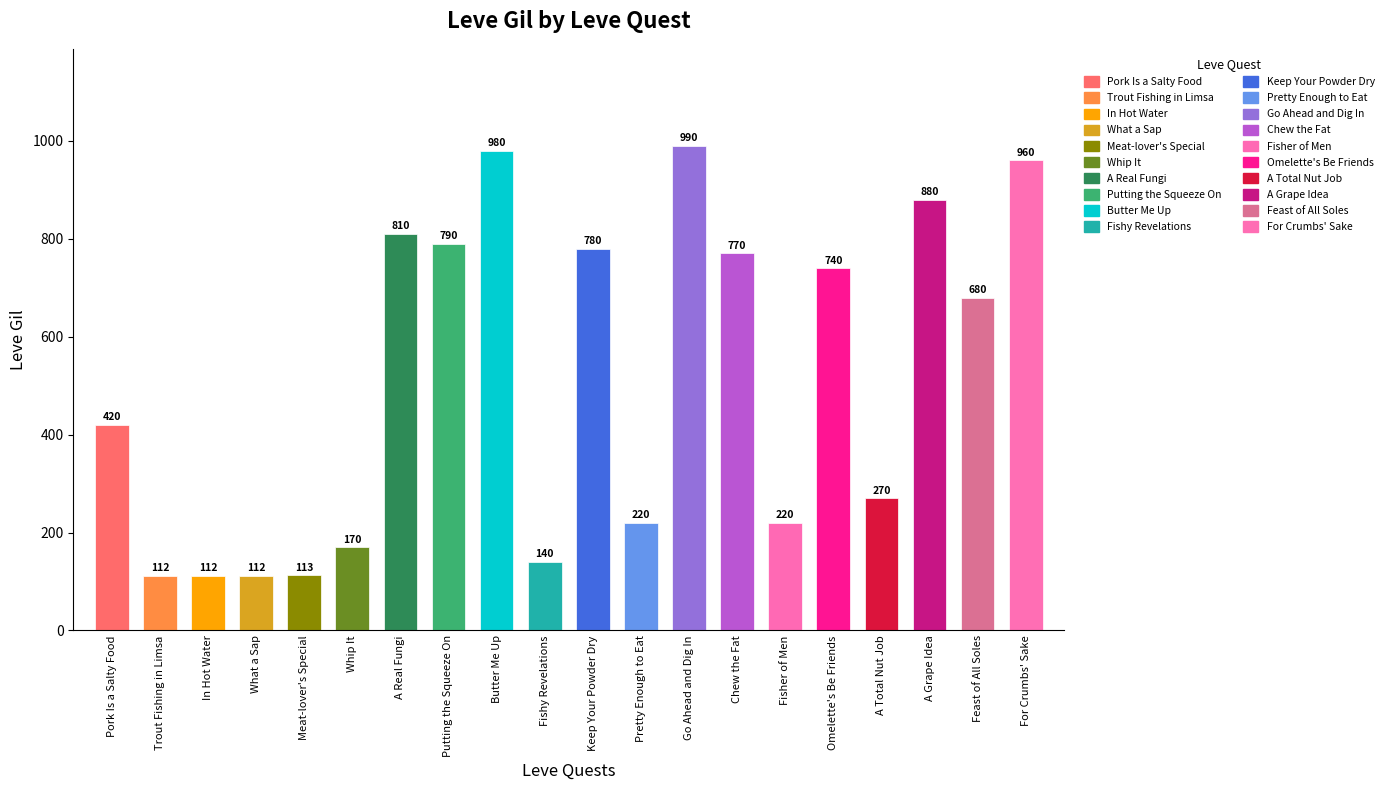

Reading left to right, what are all the values shown in this chart?

Pork Is a Salty Food=420	Trout Fishing in Limsa=112	In Hot Water=112	What a Sap=112	Meat-lover's Special=113	Whip It=170	A Real Fungi=810	Putting the Squeeze On=790	Butter Me Up=980	Fishy Revelations=140	Keep Your Powder Dry=780	Pretty Enough to Eat=220	Go Ahead and Dig In=990	Chew the Fat=770	Fisher of Men=220	Omelette's Be Friends=740	A Total Nut Job=270	A Grape Idea=880	Feast of All Soles=680	For Crumbs' Sake=960